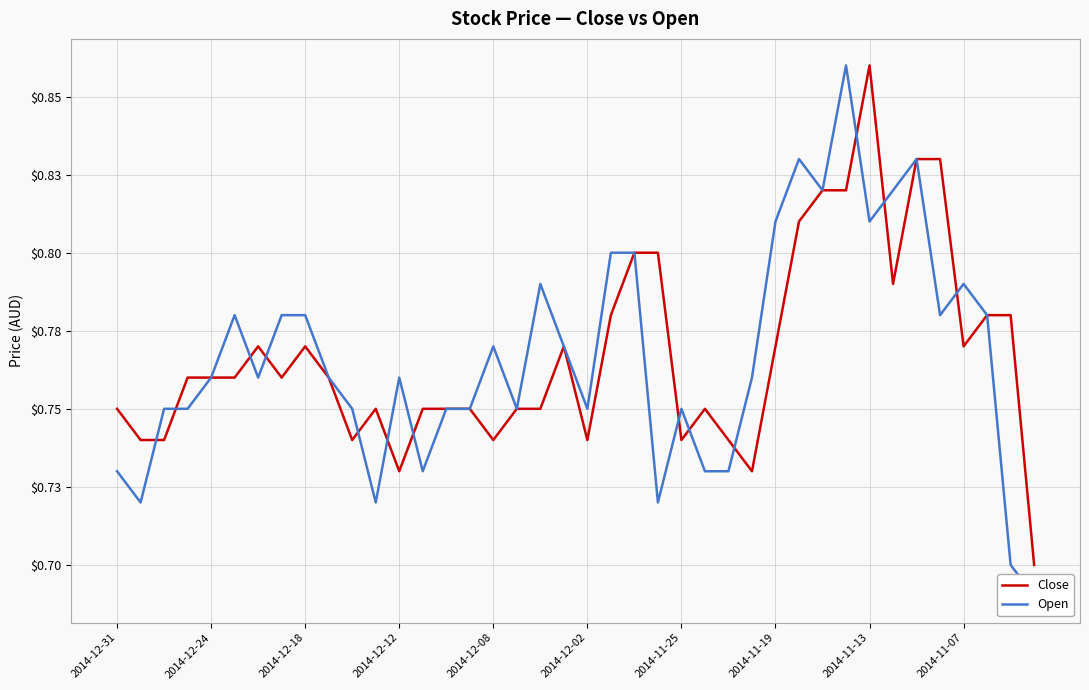

The Close series shows 0.8 at 15. True or false?

True